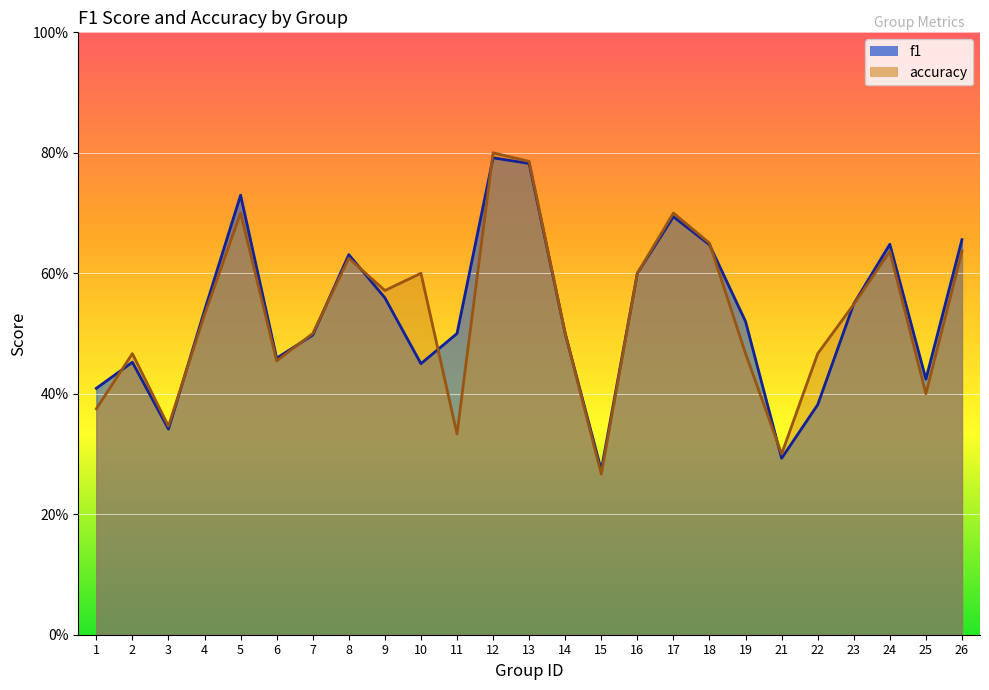

Where is f1 line nearest to the value 0?

15